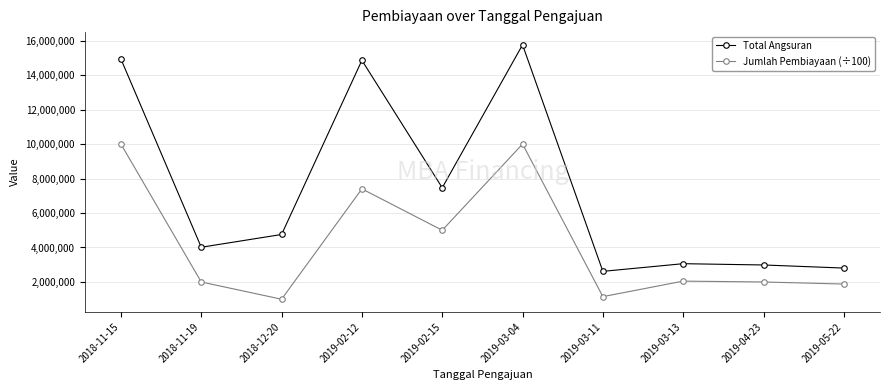

What is the sum of all Jumlah Pembiayaan (÷100) values?

42480000